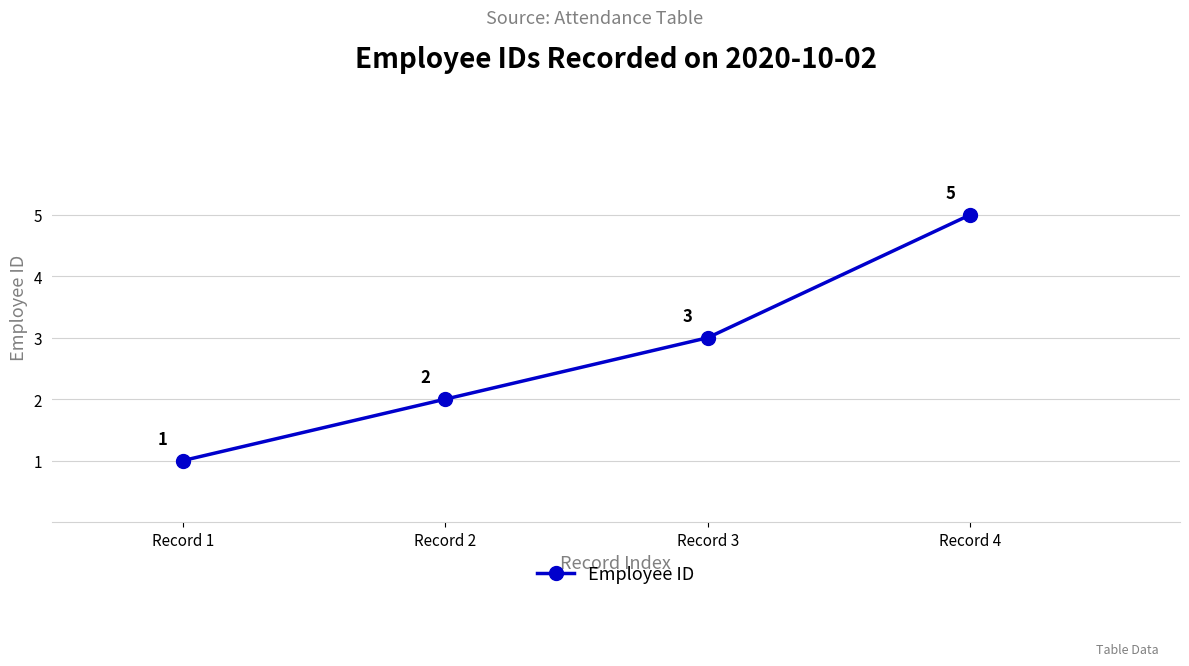

What is the value of the 4th point from the left?

5